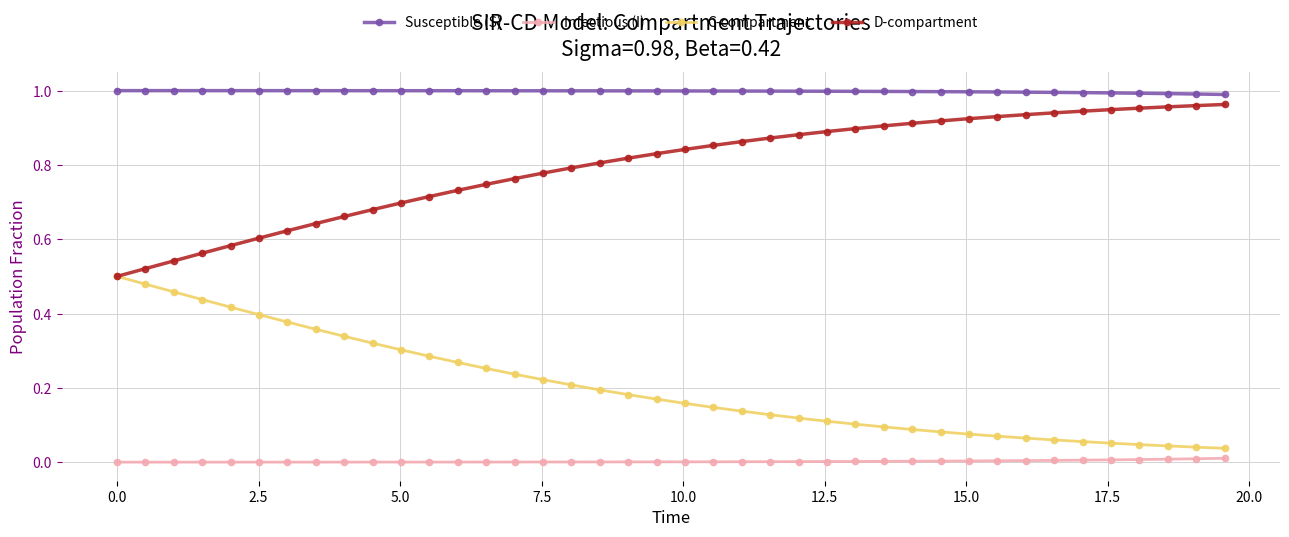

True or false: Infectious (I) and D-compartment cross at least once.

False